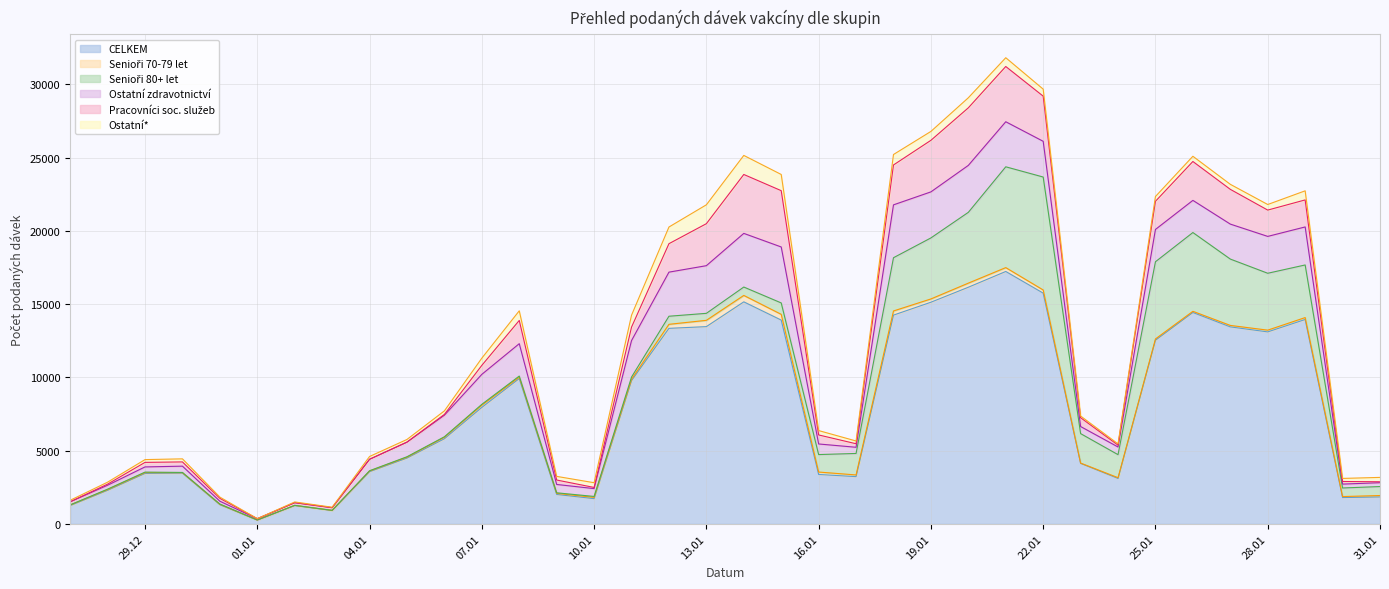

True or false: Senioři 70-79 let and CELKEM cross at least once.

False